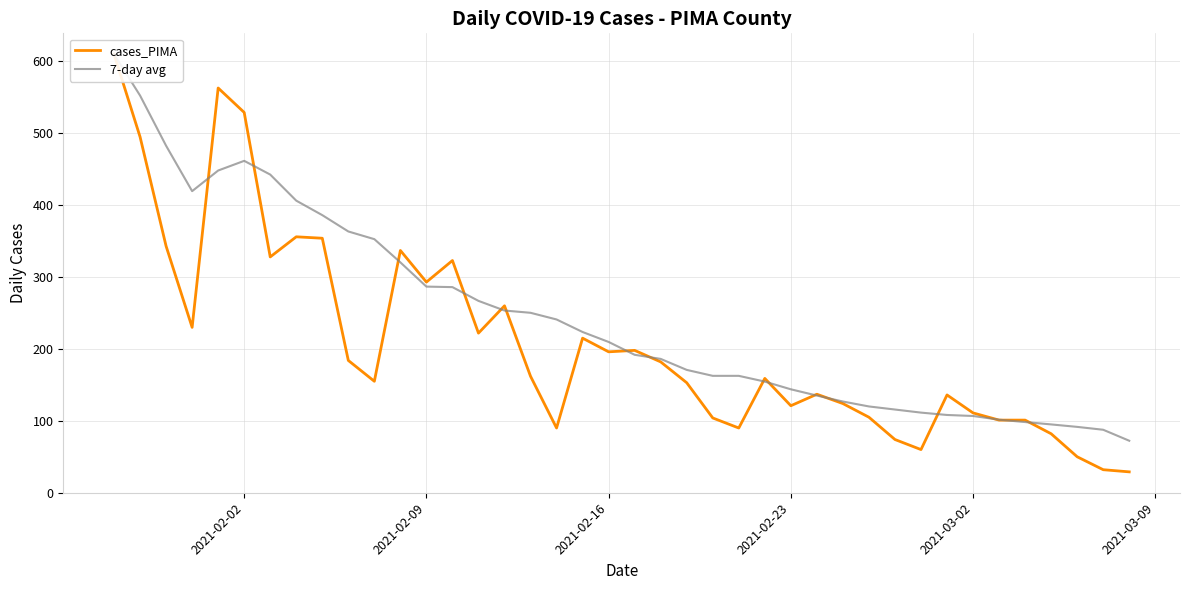

What is the sum of all 7-day avg values?

9806.4